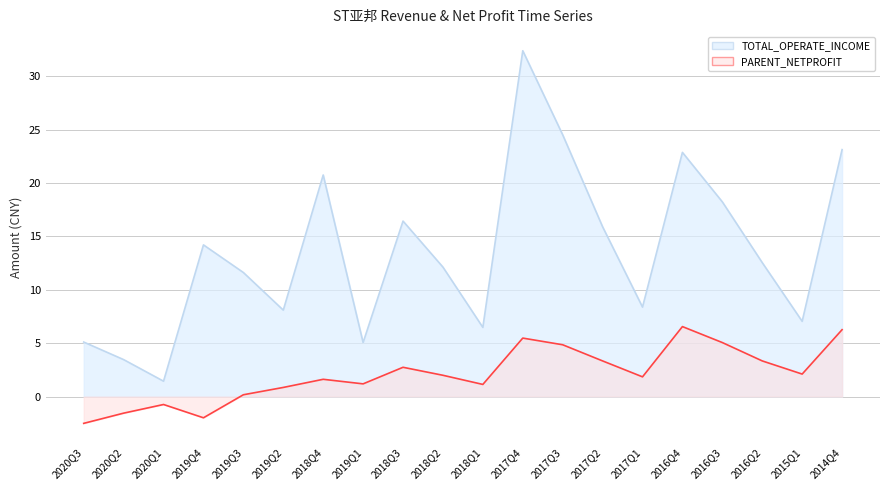

At 2019Q4, list the series in order from smallest to largest.

PARENT_NETPROFIT, TOTAL_OPERATE_INCOME